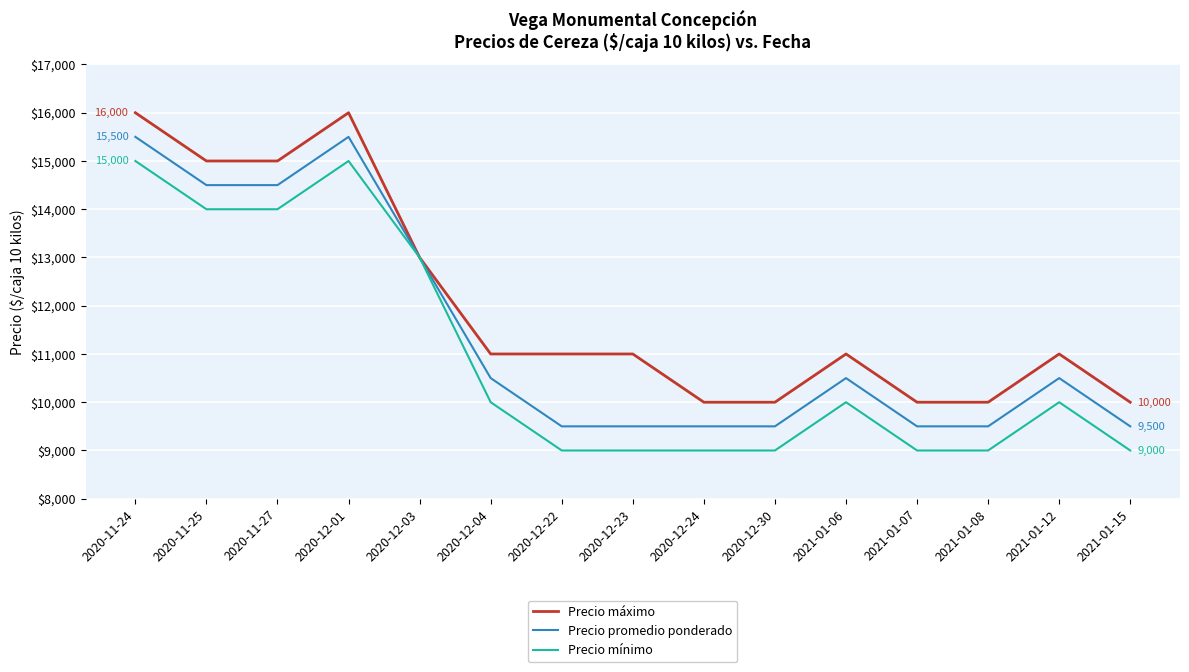

What is the total value across all series at 2020-11-25?

43500